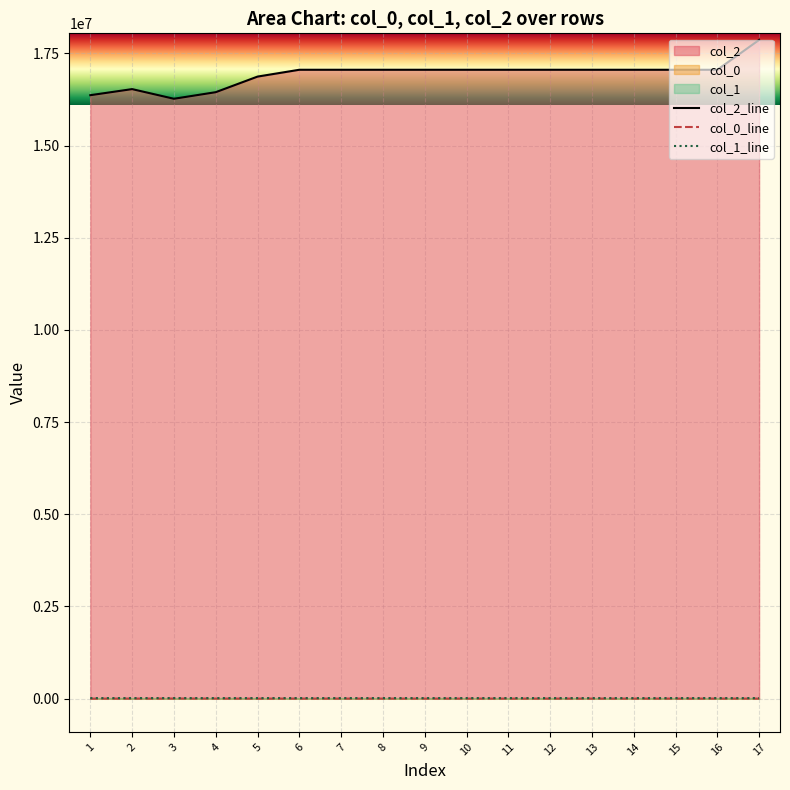

True or false: col_0 has more than 0 points higher than both neighbors.

True